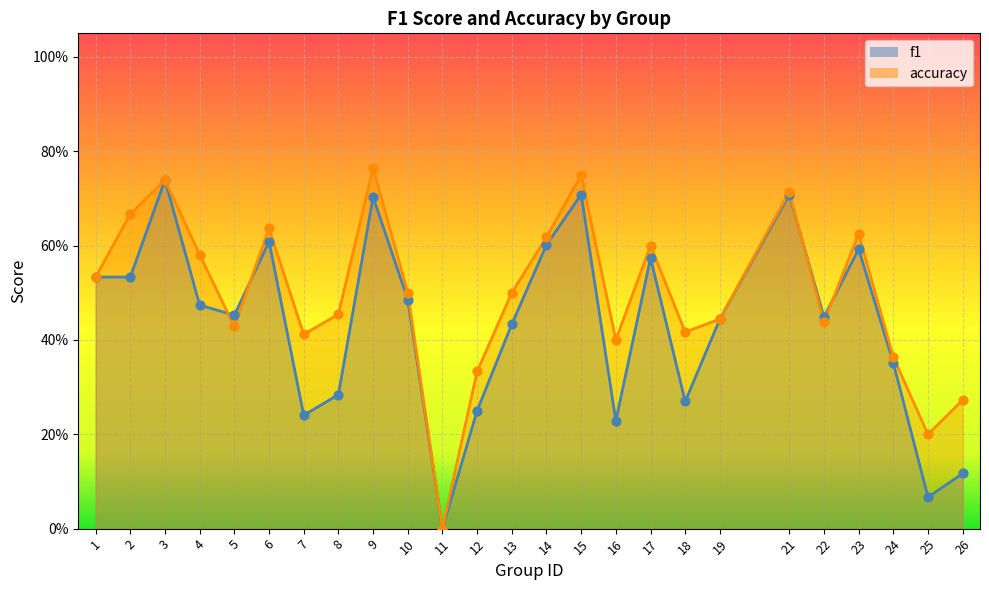

What are all the series names shown in the legend?

f1, accuracy